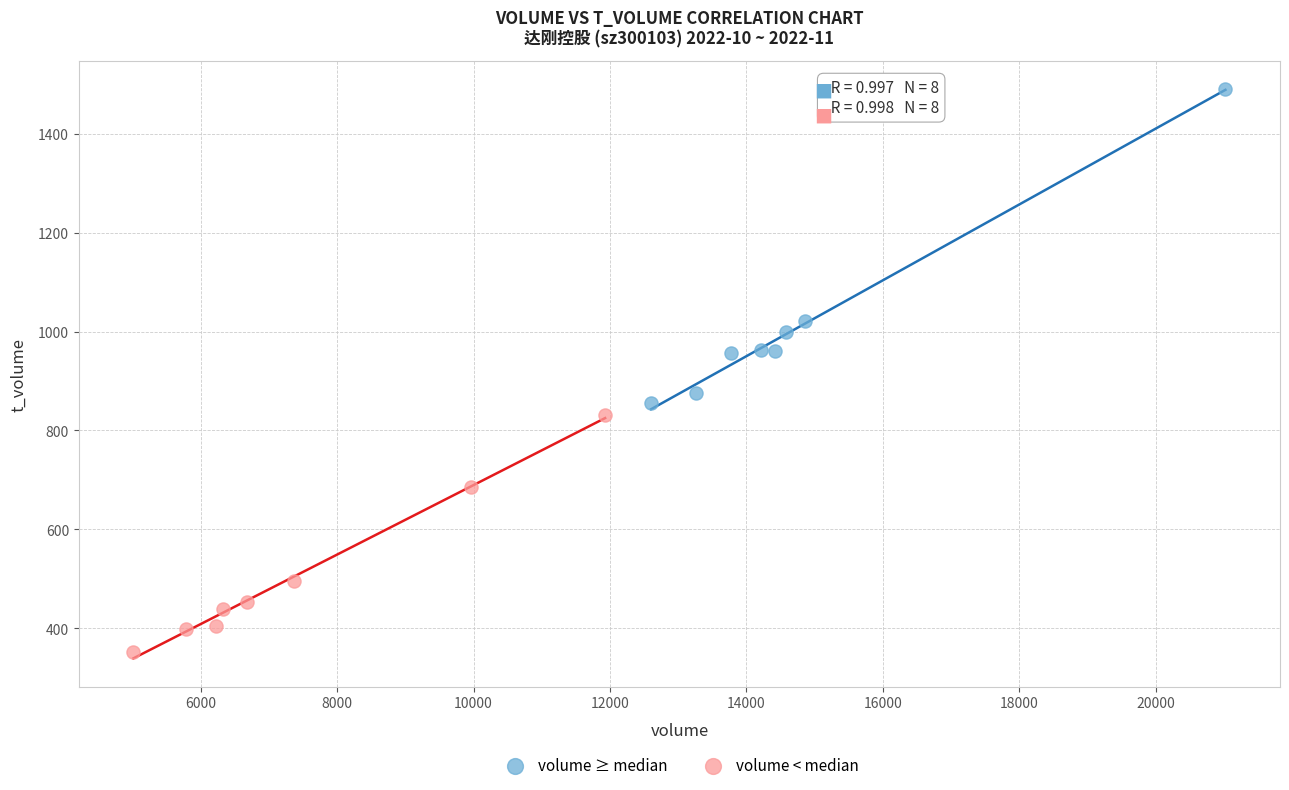

Which series contains the highest Y value?

volume ≥ median